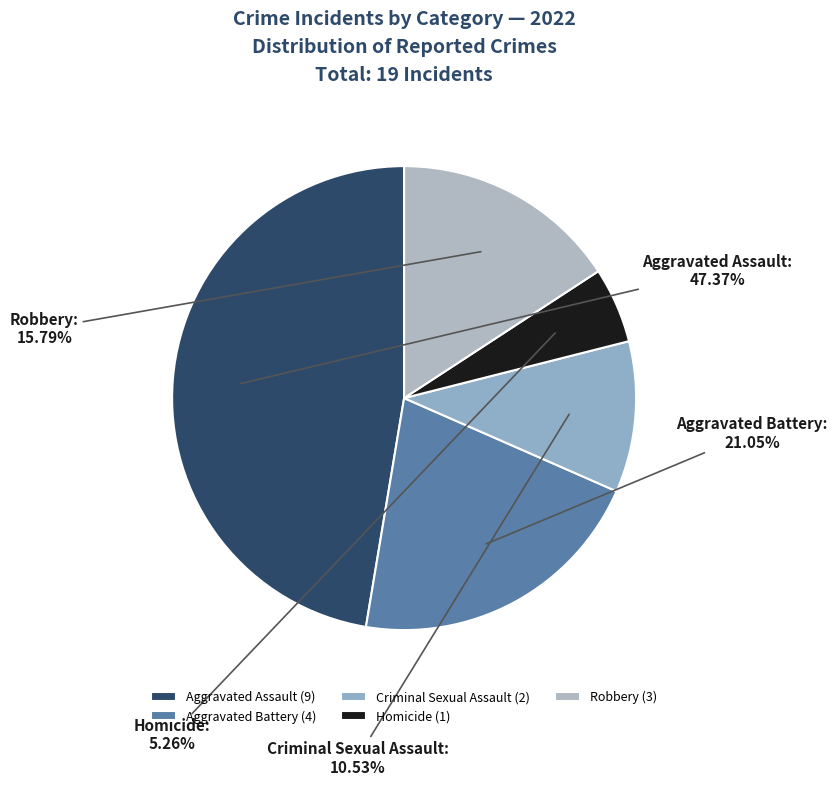

Is Aggravated Battery the majority of the pie?

No